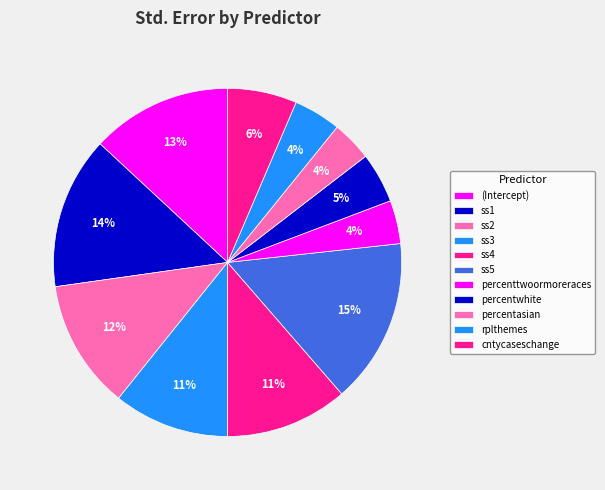

How many slices are in this pie chart?

11